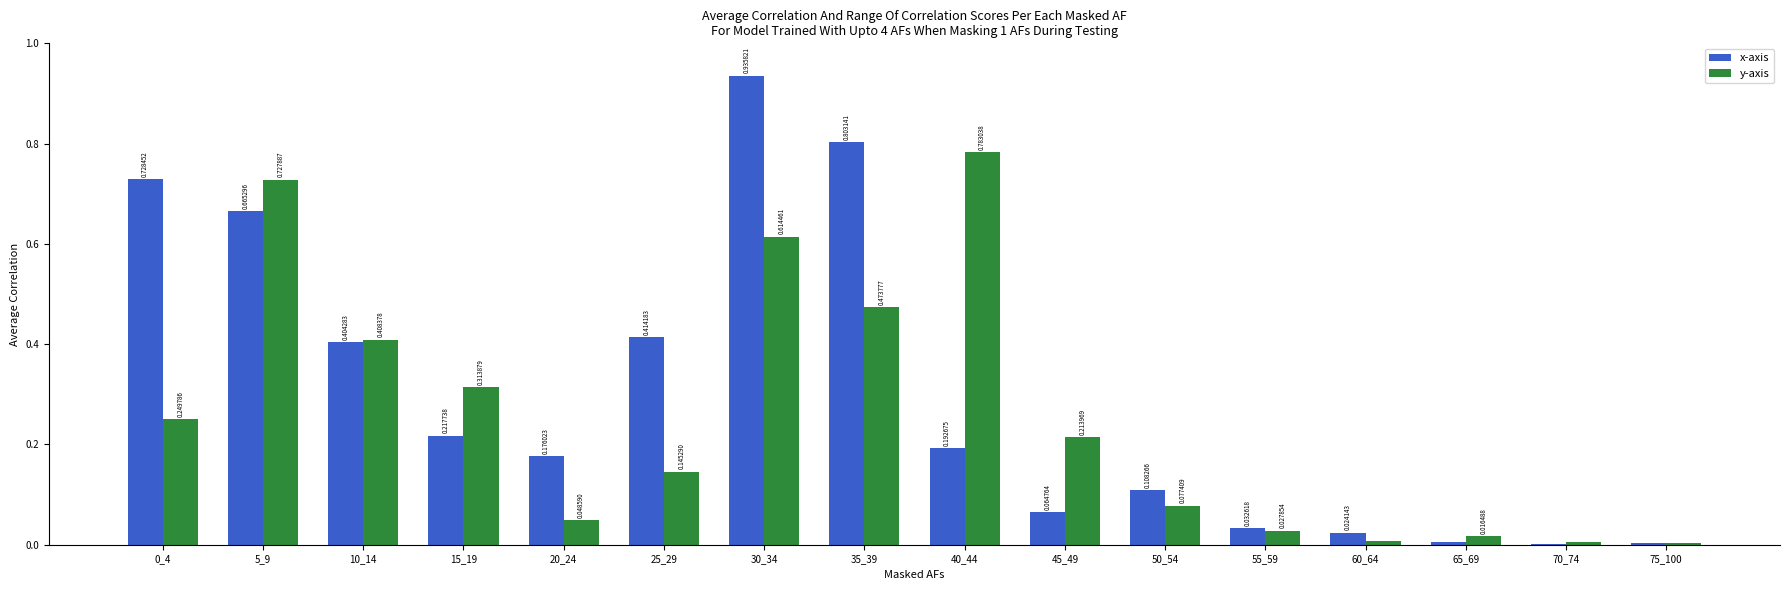

At which category is the sum across all series the highest?

30_34